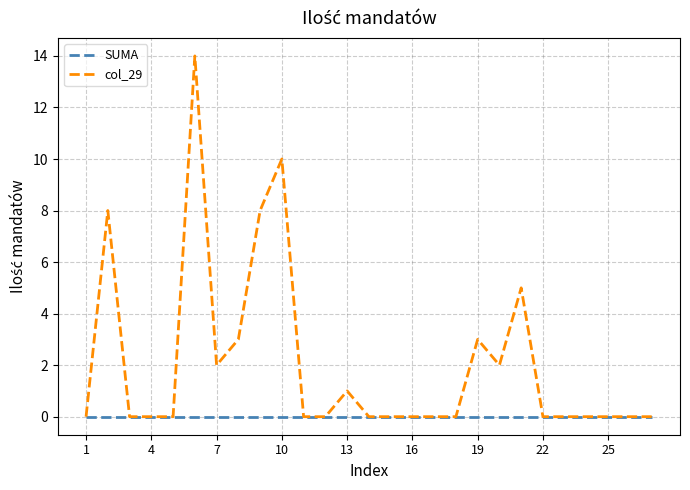

How many lines are shown in the chart?

2